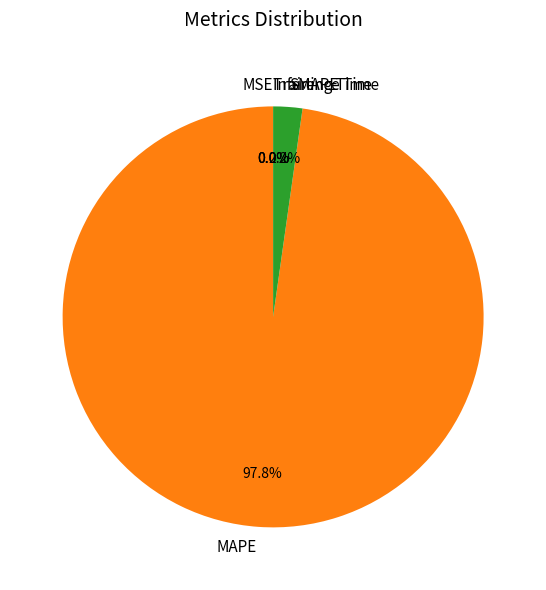

Which slice is the largest?

MAPE